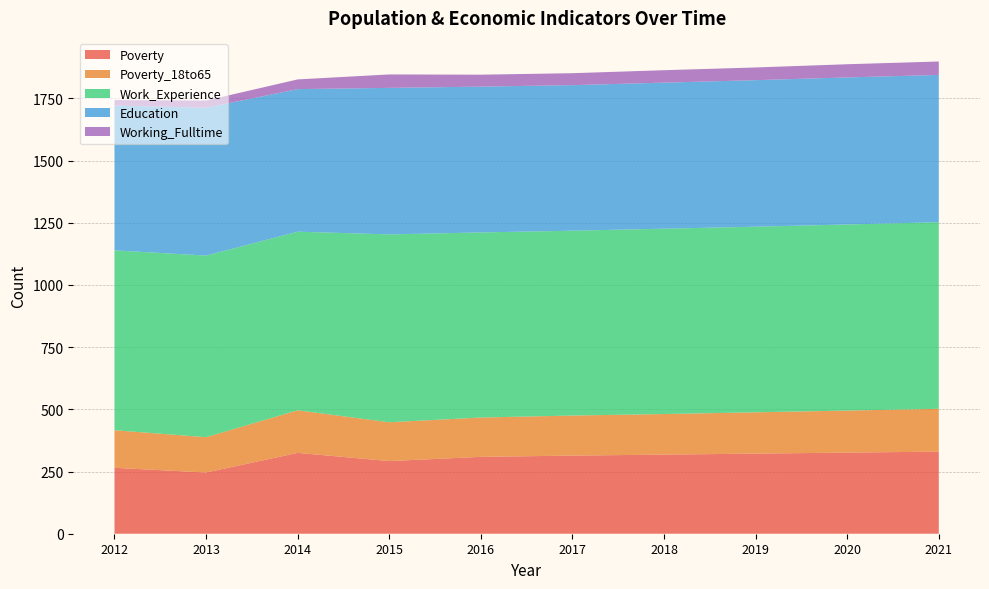

Is it true that Poverty equals 330 at 2021?

True